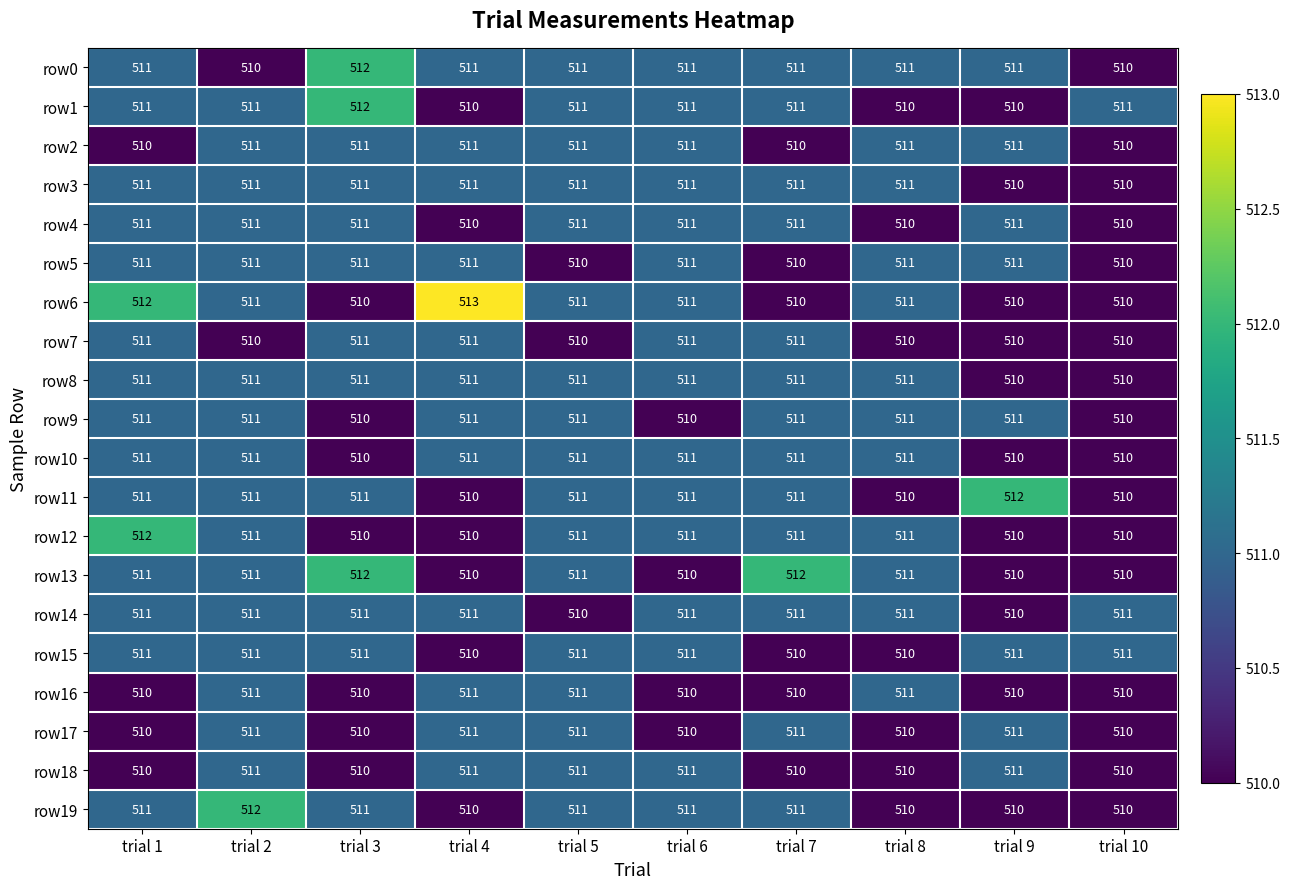

What is the sum of the row4 values at trial 10 and trial 9?

1021